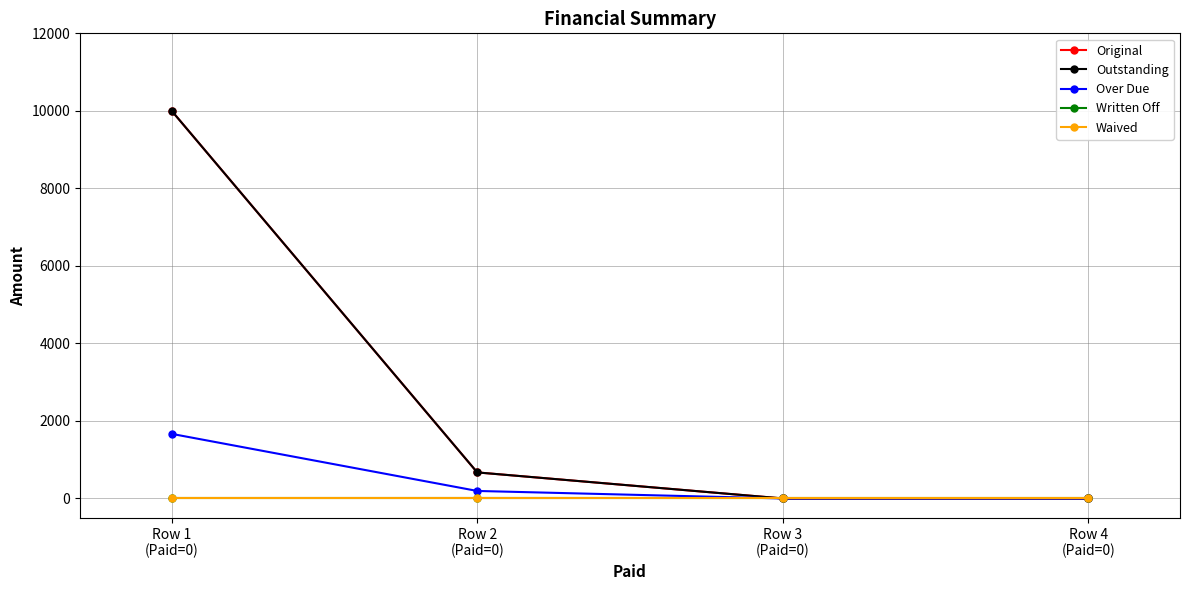

Is it true that Waived equals 0.0 at Row 1
(Paid=0)?

True